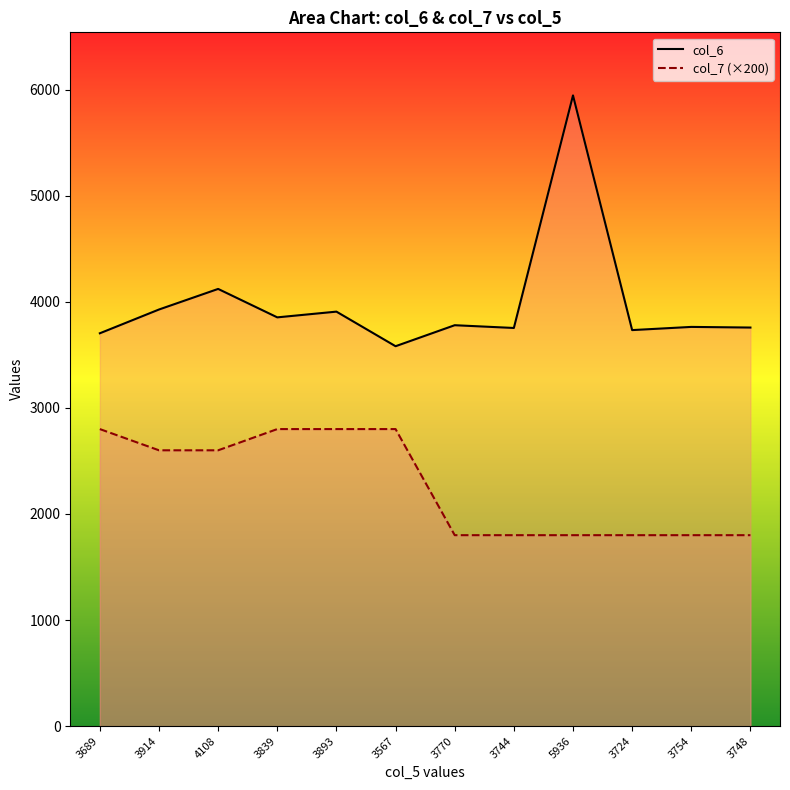

What is the difference between the highest and lowest values at 3839?

1053